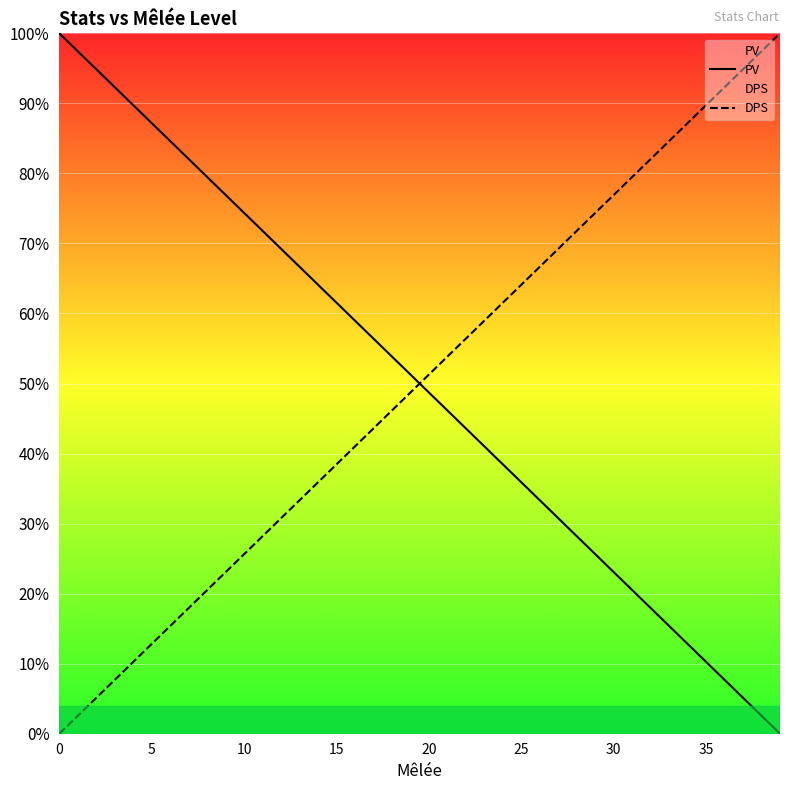

What is the difference between the second highest and minimum values in the PV series?

97.4